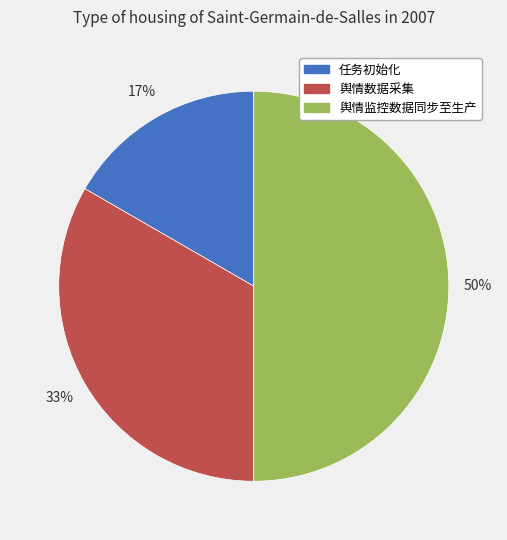

Combined, do 舆情数据采集 and 舆情监控数据同步至生产 account for over 50%?

Yes